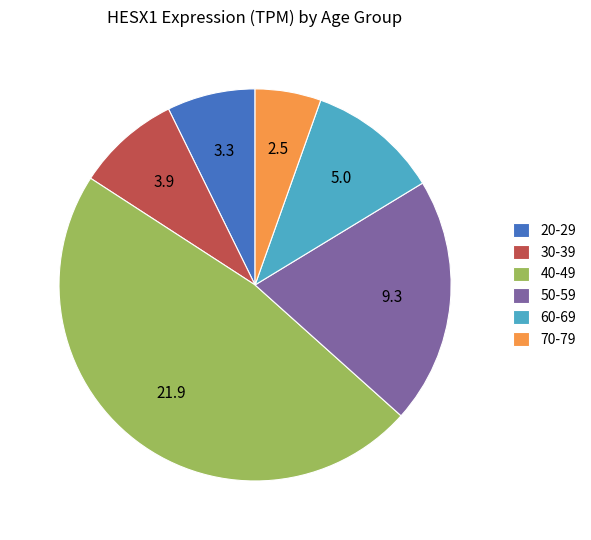

How many segments does this pie chart have?

6